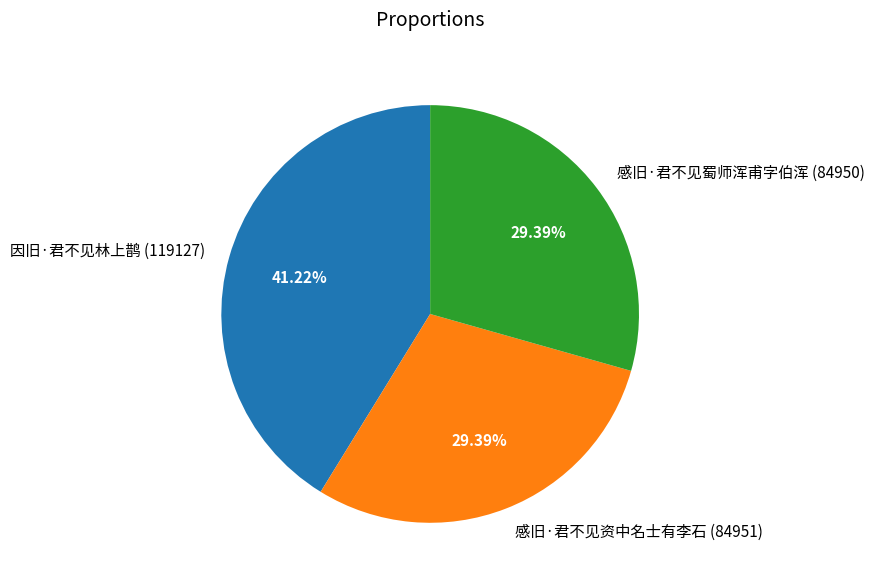

What percentage is the 感旧·君不见资中名士有李石 slice, to the nearest percent?

29%